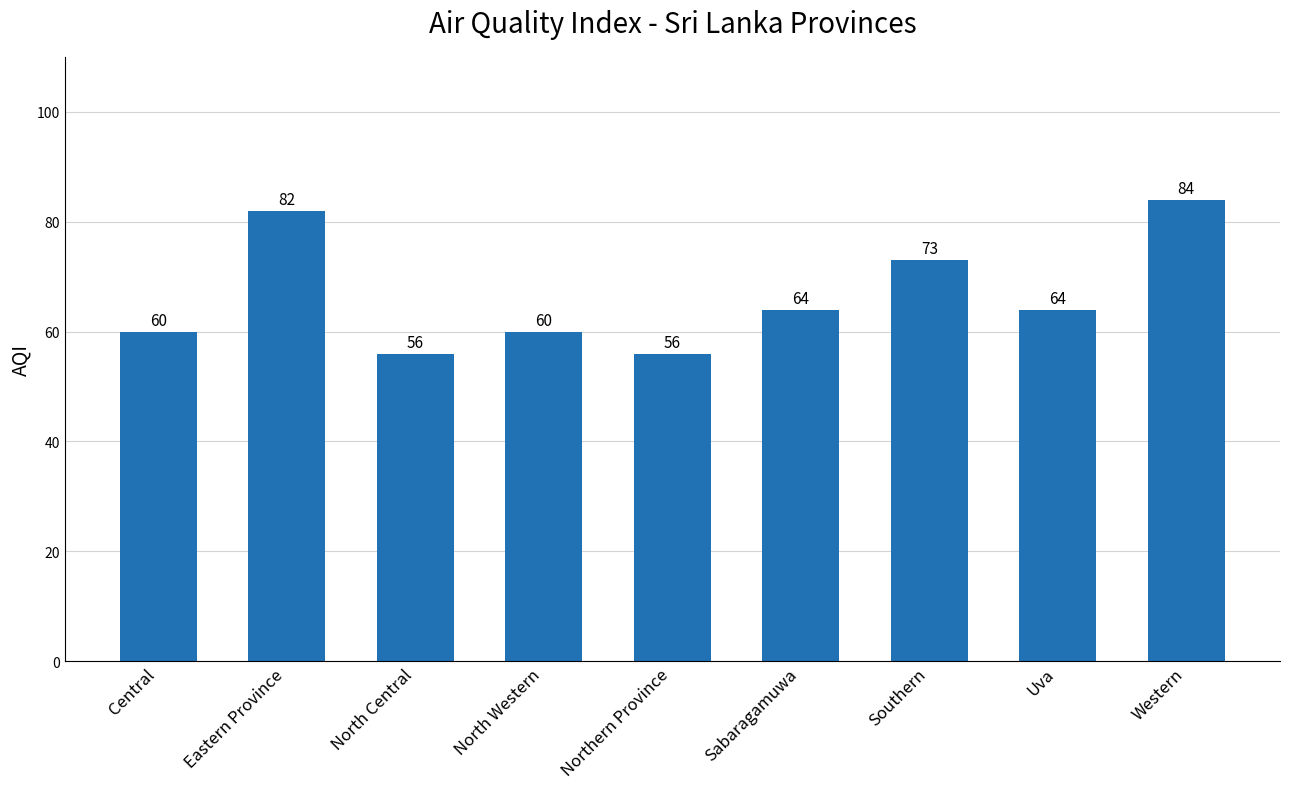

What is the sum of the values at Sabaragamuwa and North Central?

120